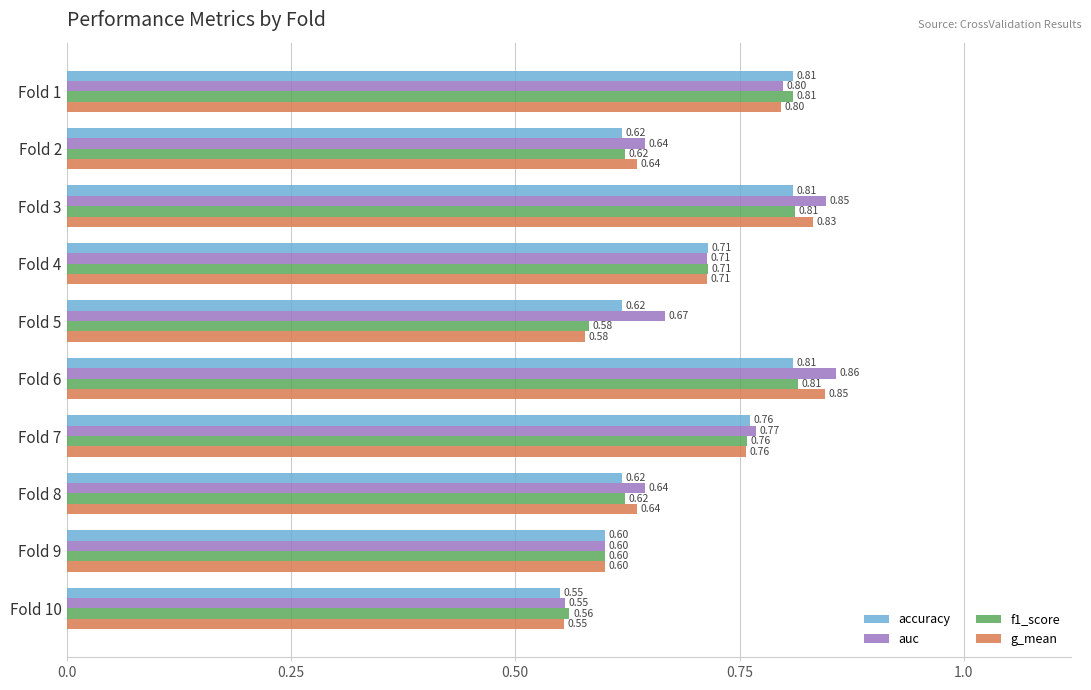

What is the sum of all accuracy values?

6.9